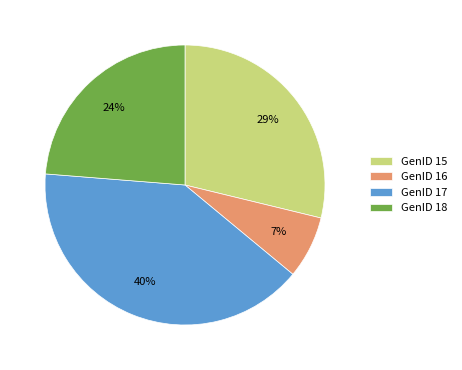

Is there a majority slice in this chart?

No